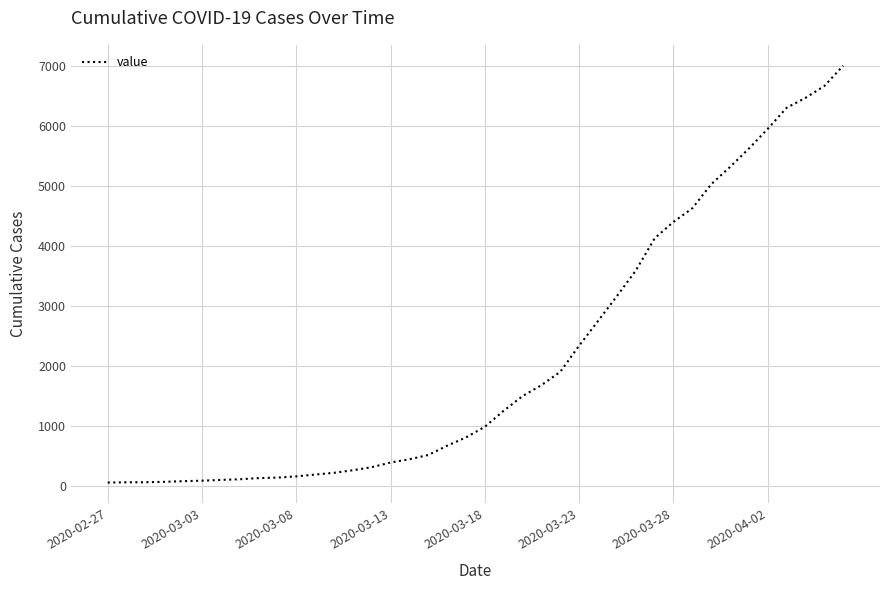

True or false: the data has more than 2 interior local peaks.

False